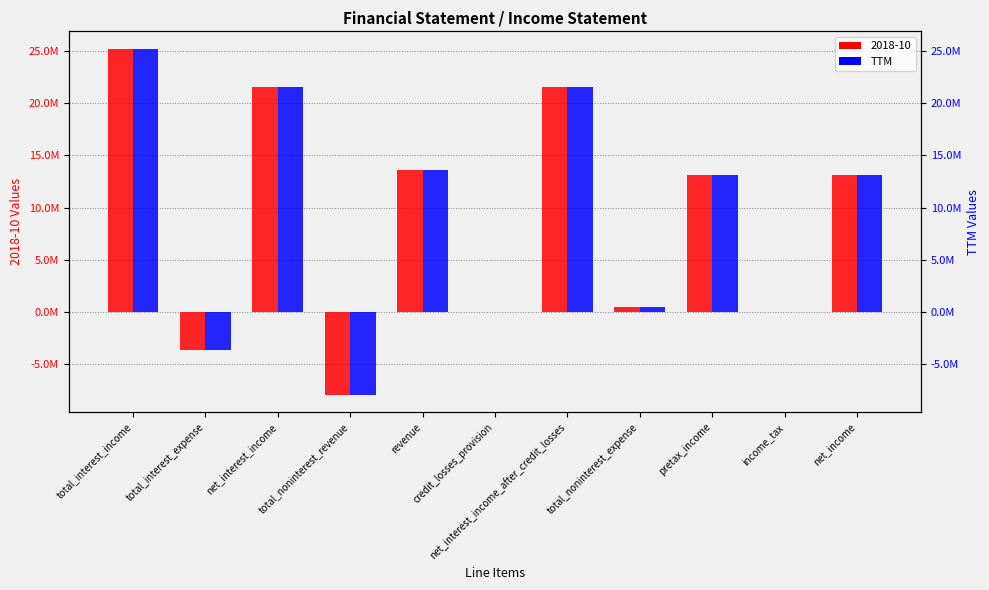

What position from the left is net_income?

11